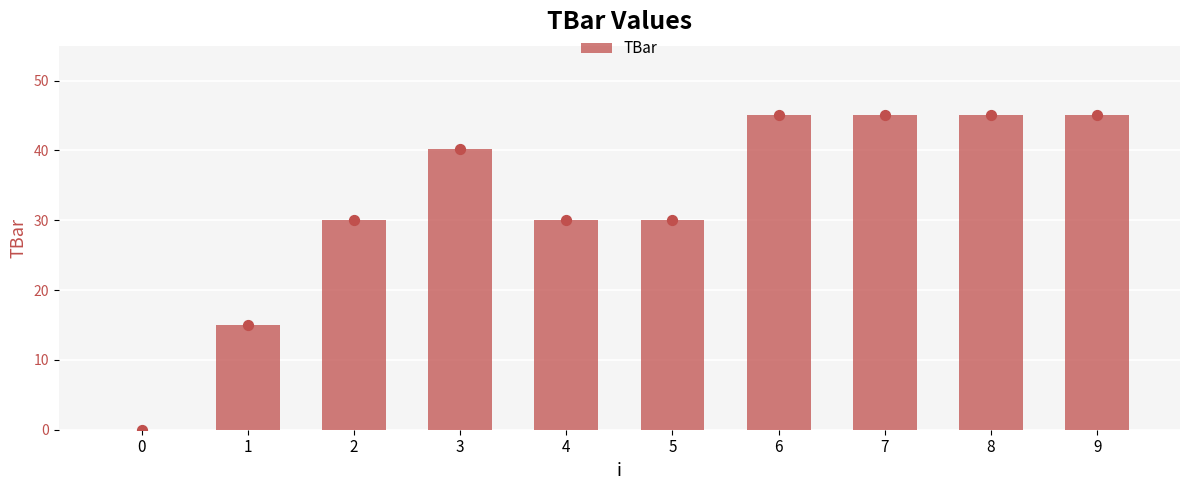

Which has a higher value, 7 or 4?

7